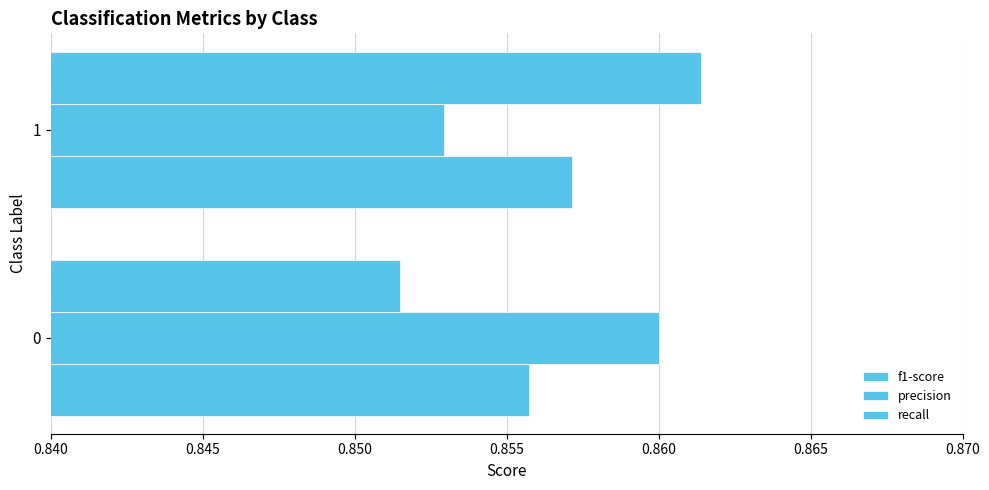

Count the number of data series in this chart.

3